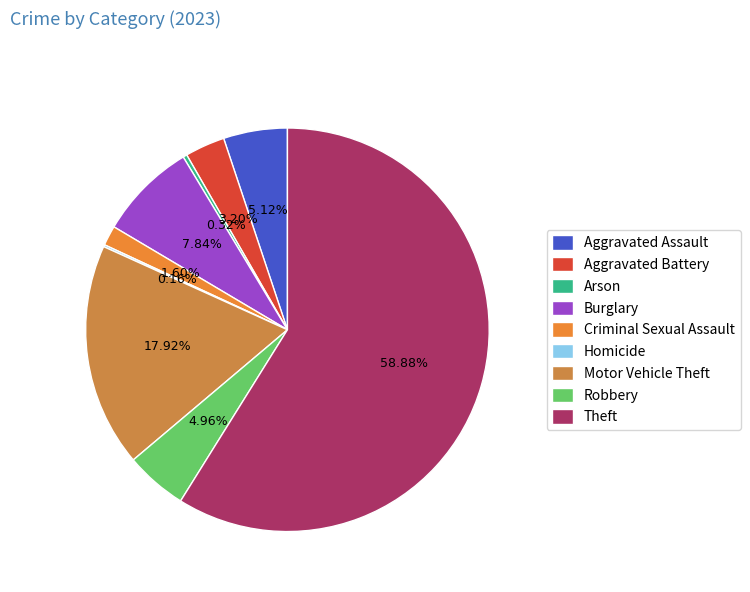

To the nearest percent, what is the difference between the Robbery and Criminal Sexual Assault slice percentages?

3%